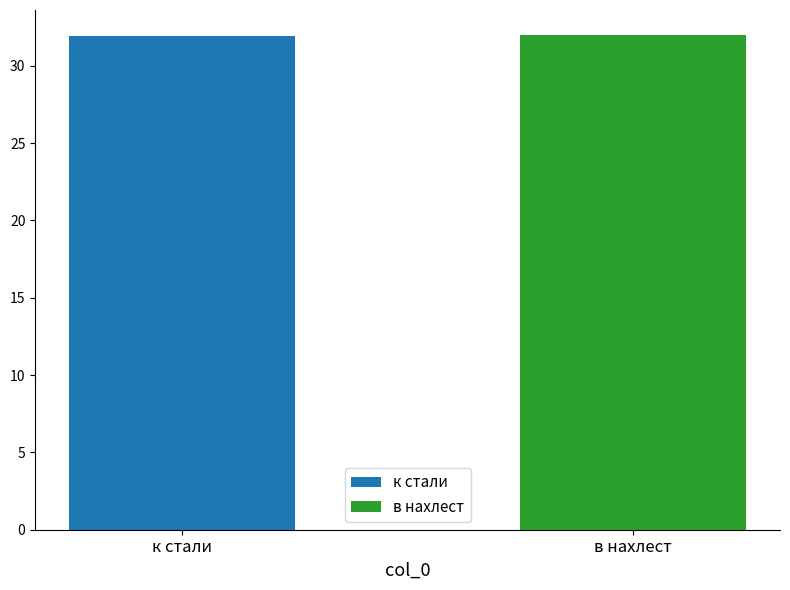

Which series has the widest spread of values?

к стали